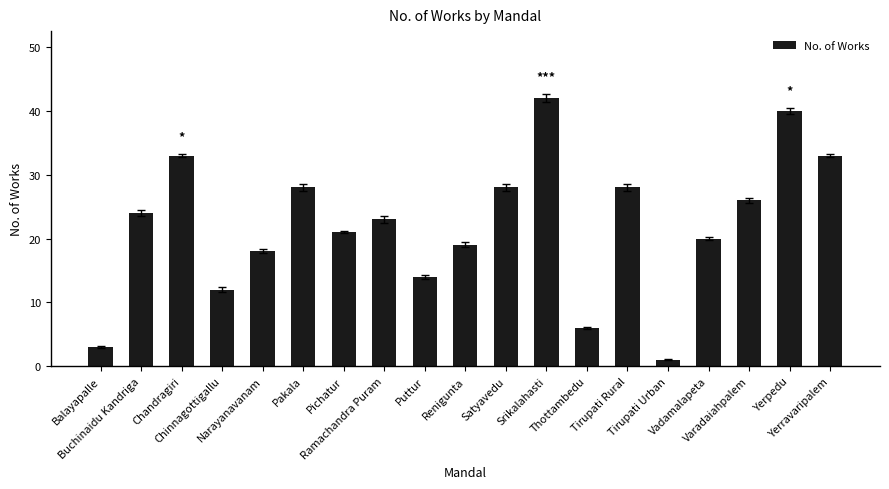

At which label is the value closest to 21?

Pichatur